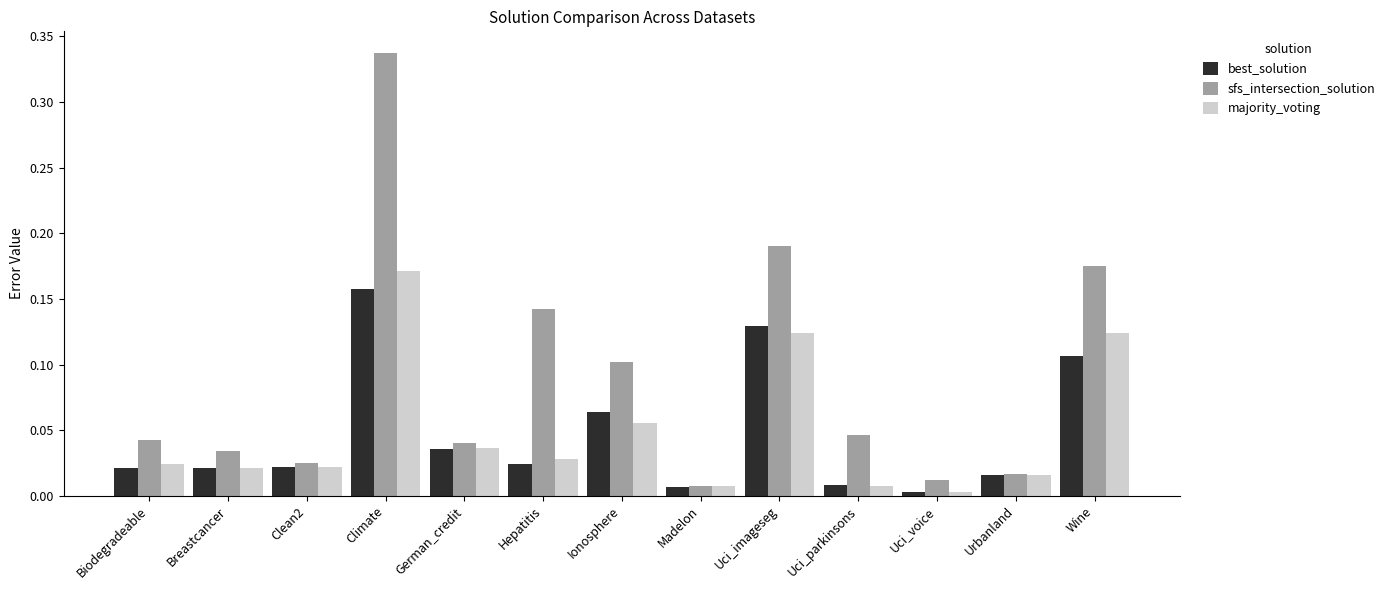

What is the sum of all sfs_intersection_solution values?

1.2